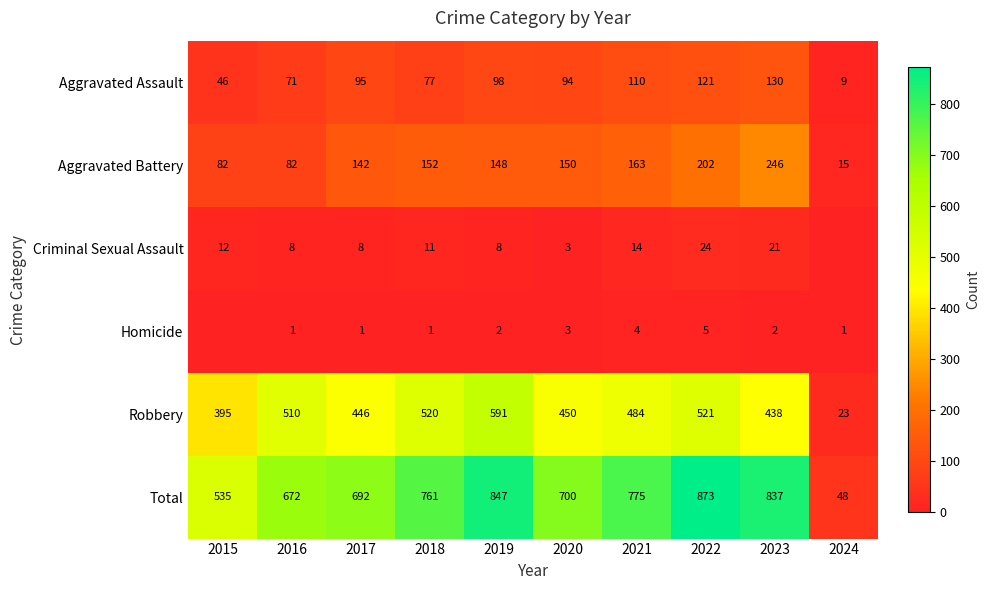

At which label does Aggravated Assault reach its minimum?

2024